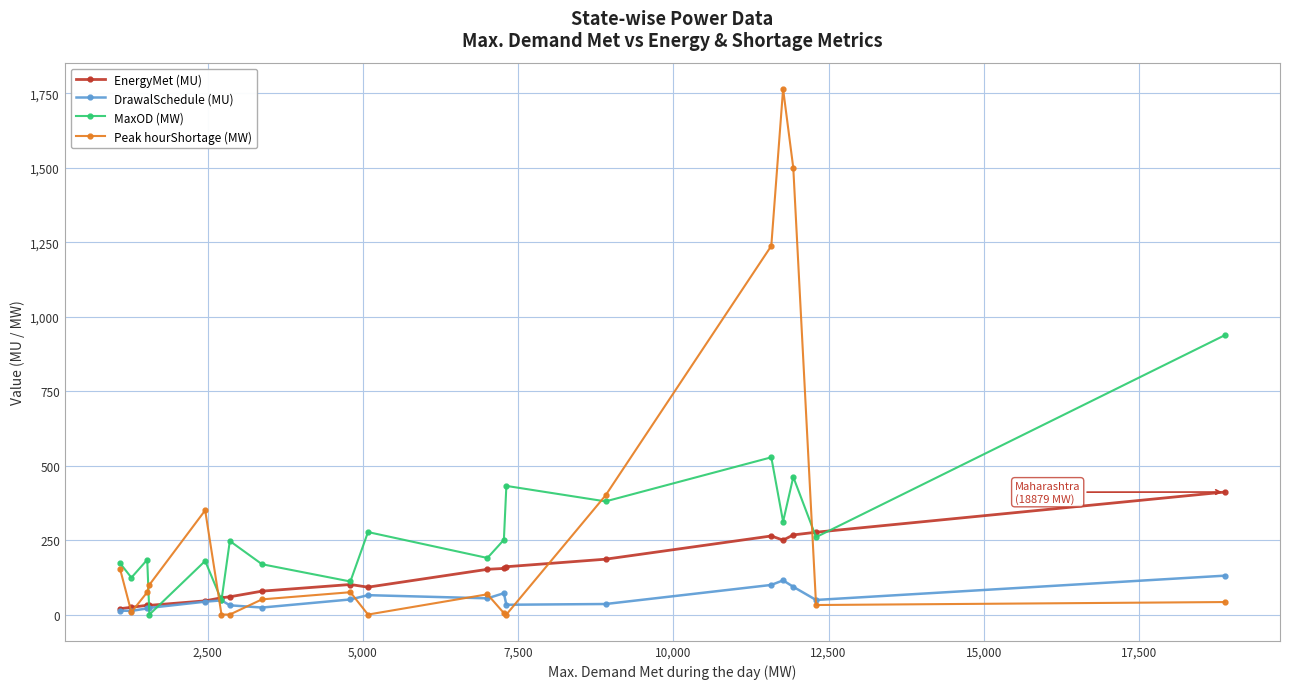

What is the highest value of the Peak hourShortage (MW) series?

1765.0